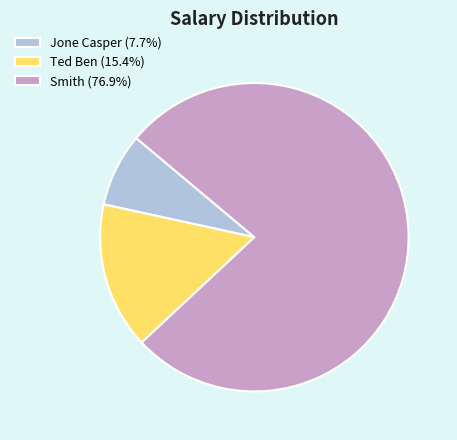

Approximately how many times larger is the value at Ted Ben (15.4%) compared to Jone Casper (7.7%)?

2.0